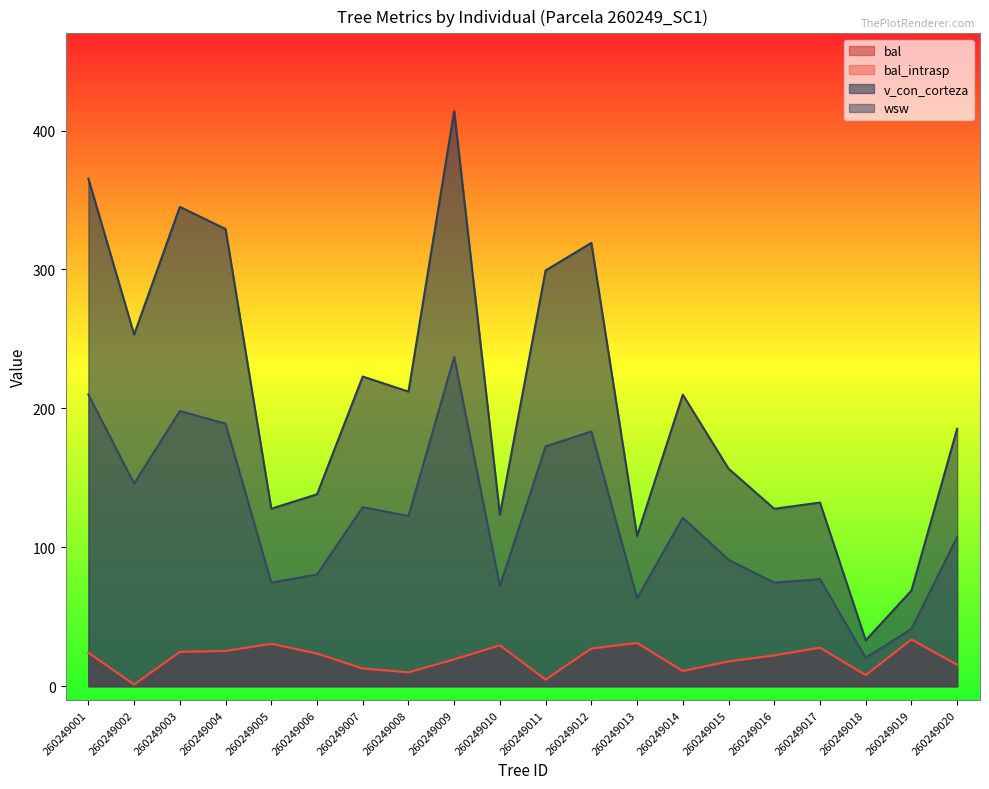

Is the value of v_con_corteza at 260249002 greater than the value of bal_intrasp at 260249011?

Yes